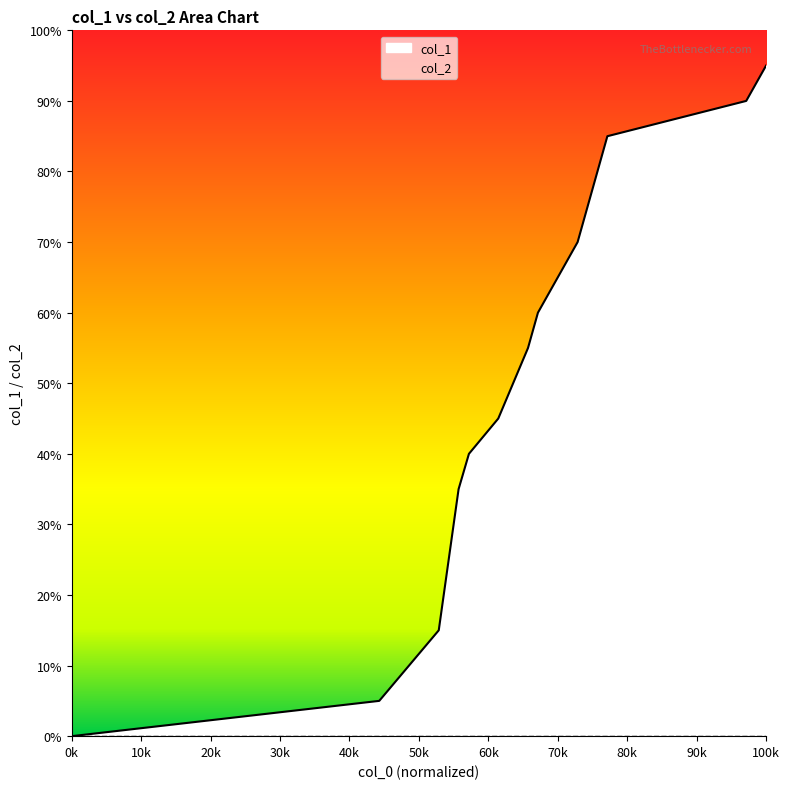

Count the number of categories in the chart.

16